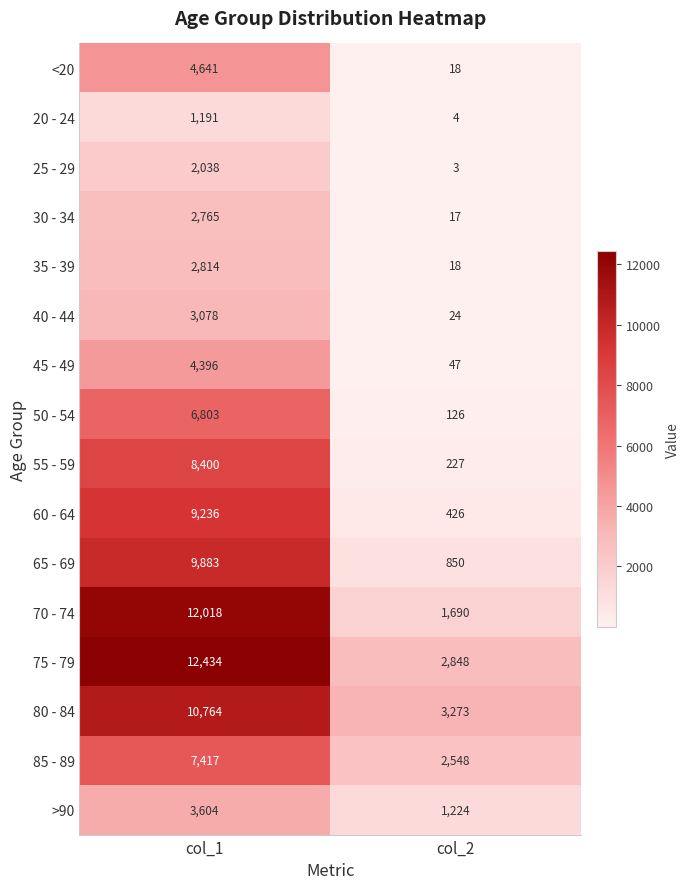

How many distinct data groups are displayed?

16